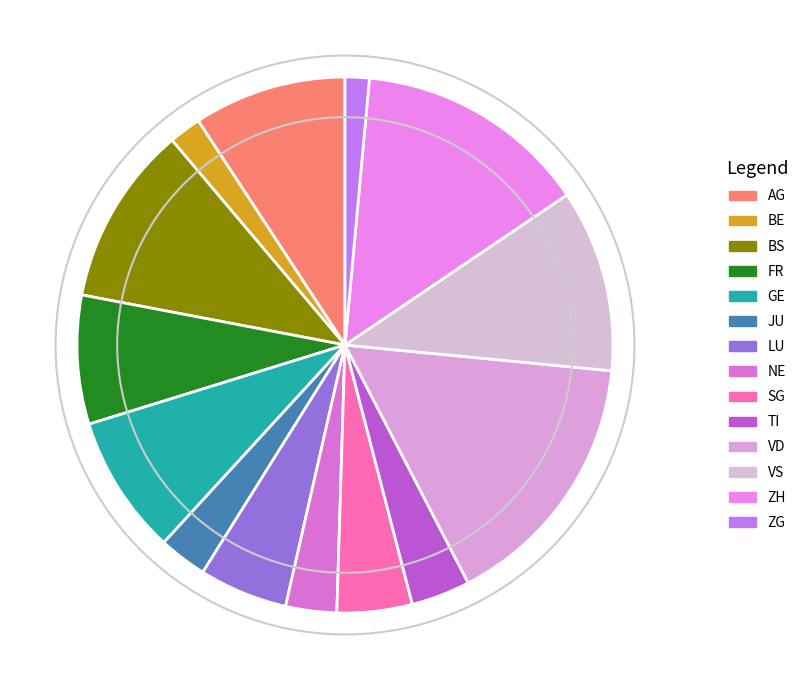

Between VD and JU, which is larger?

VD